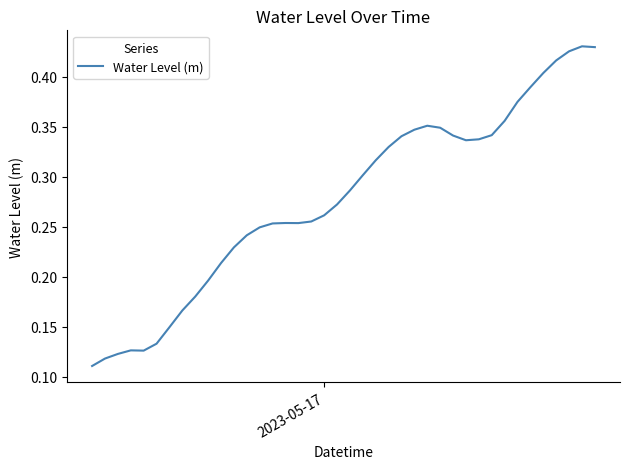

What is the value of the 20th point from the left?

0.3